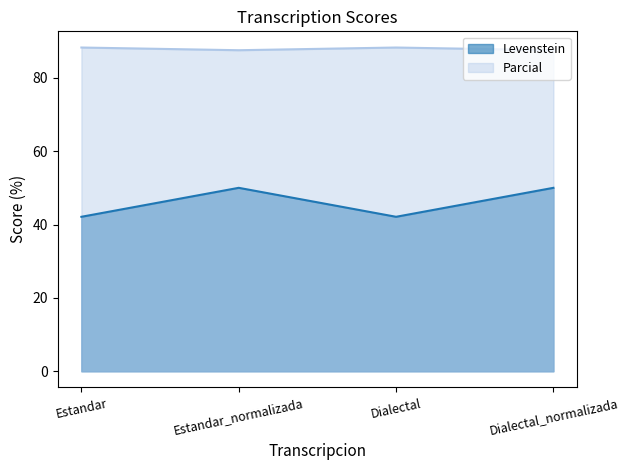

What value does the Levenstein series have at Dialectal_normalizada?

50.0